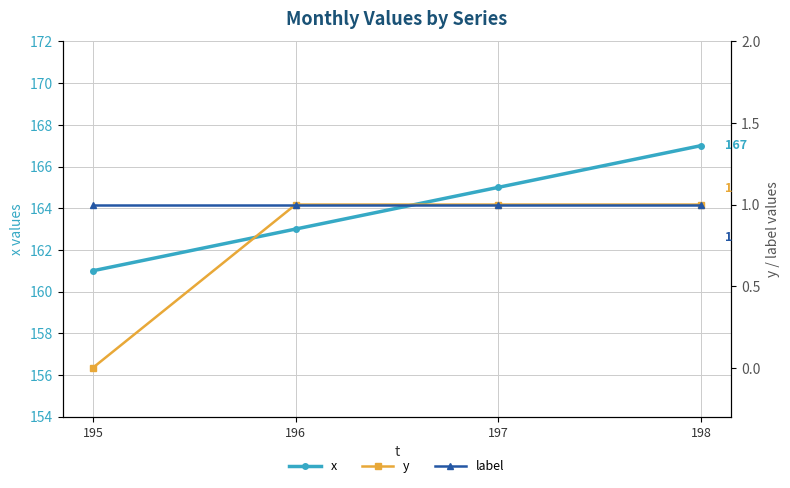

Count the number of categories in the chart.

4